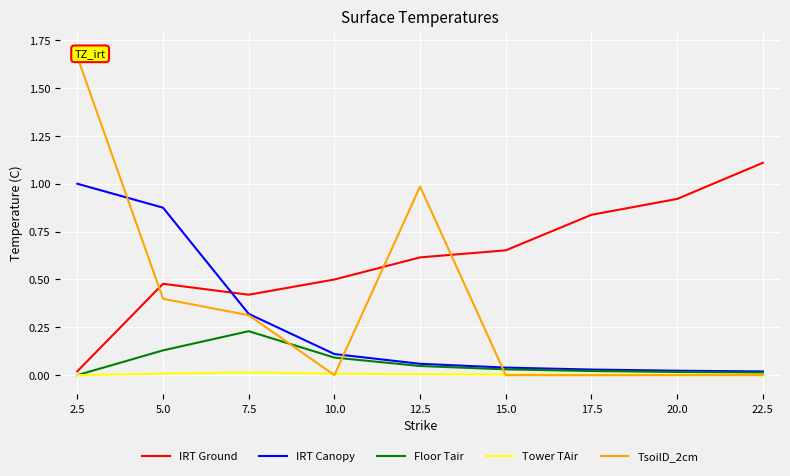

What are all the series names shown in the legend?

IRT Ground, IRT Canopy, Floor Tair, Tower TAir, TsoilD_2cm